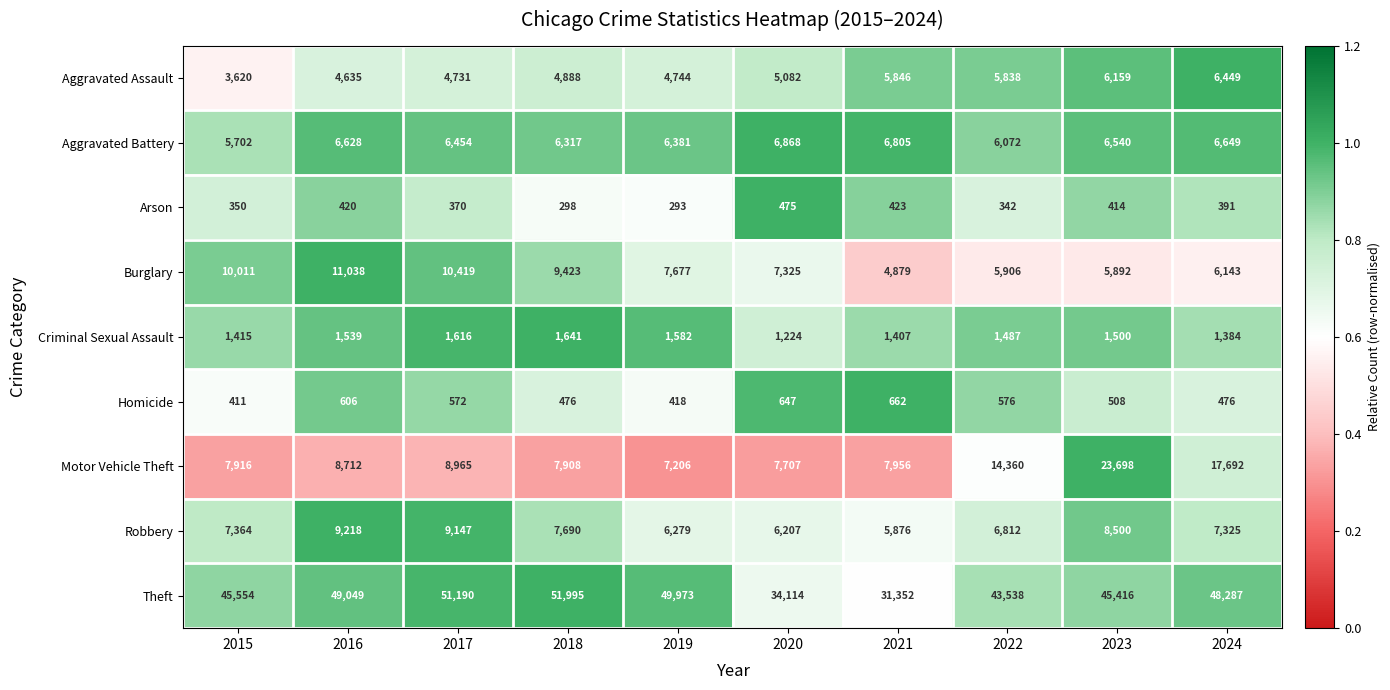

How many data points does each series have?

10